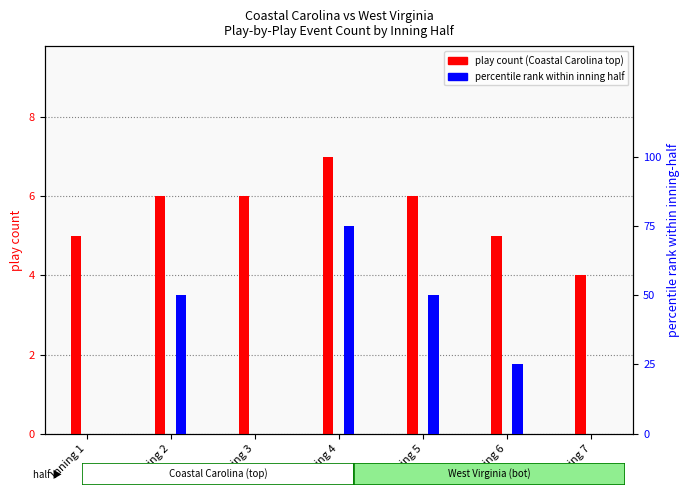

At which category is the sum across all series the highest?

Inning 4